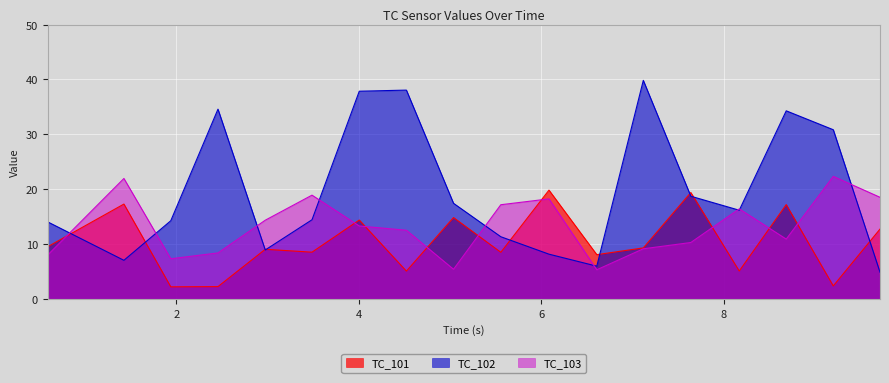

Count the number of data series in this chart.

3